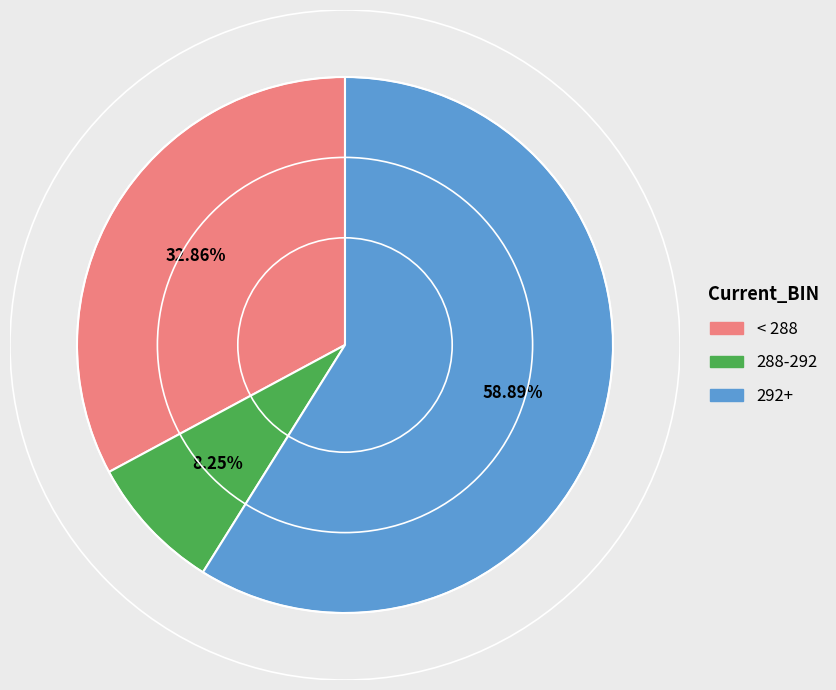

Approximately how many times larger is the value at < 288 compared to 288-292?

4.0